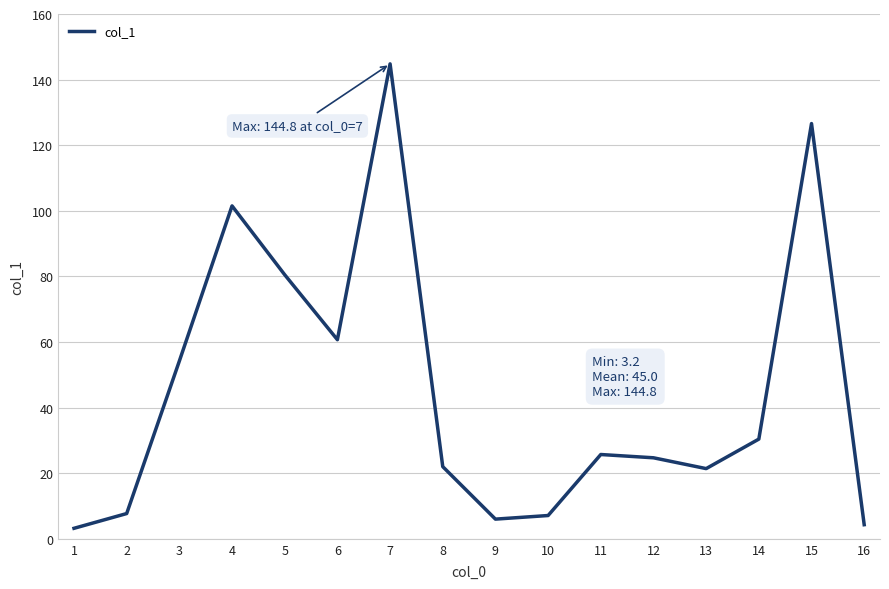

What is the ratio of the value at 10 to the value at 12?

0.3